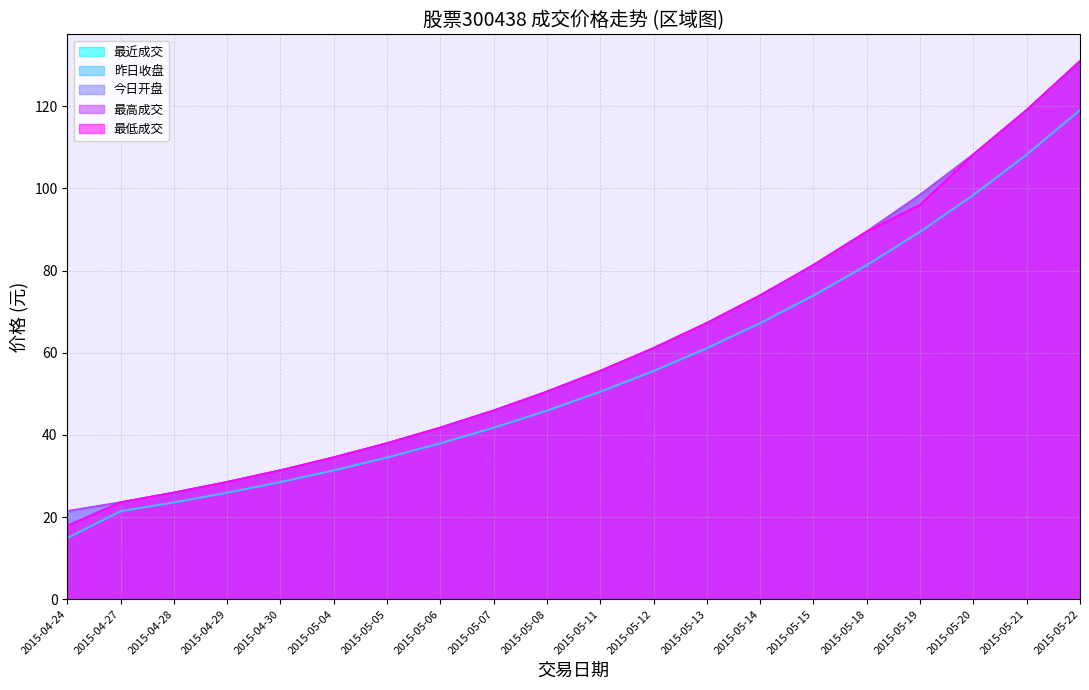

What is the value of the 昨日收盘 point at the 14th from the left?

67.2